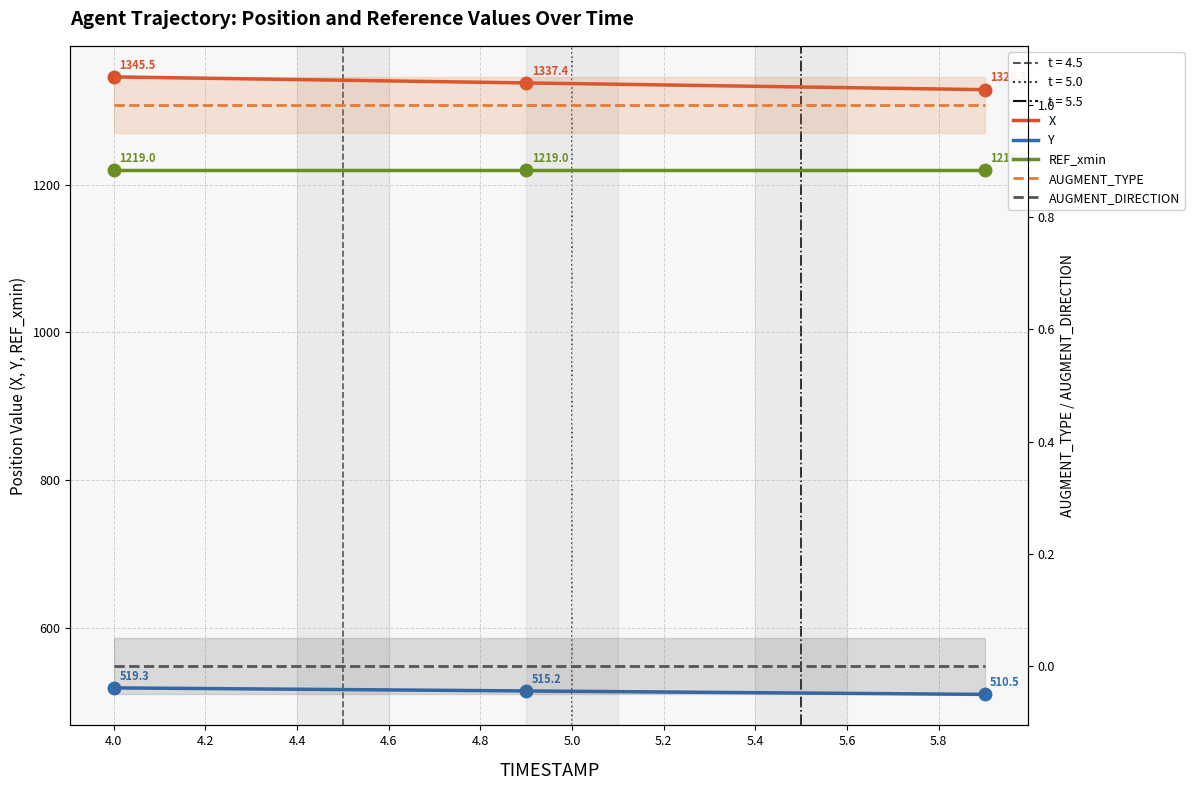

What is the lowest value of the X series?

1328.3